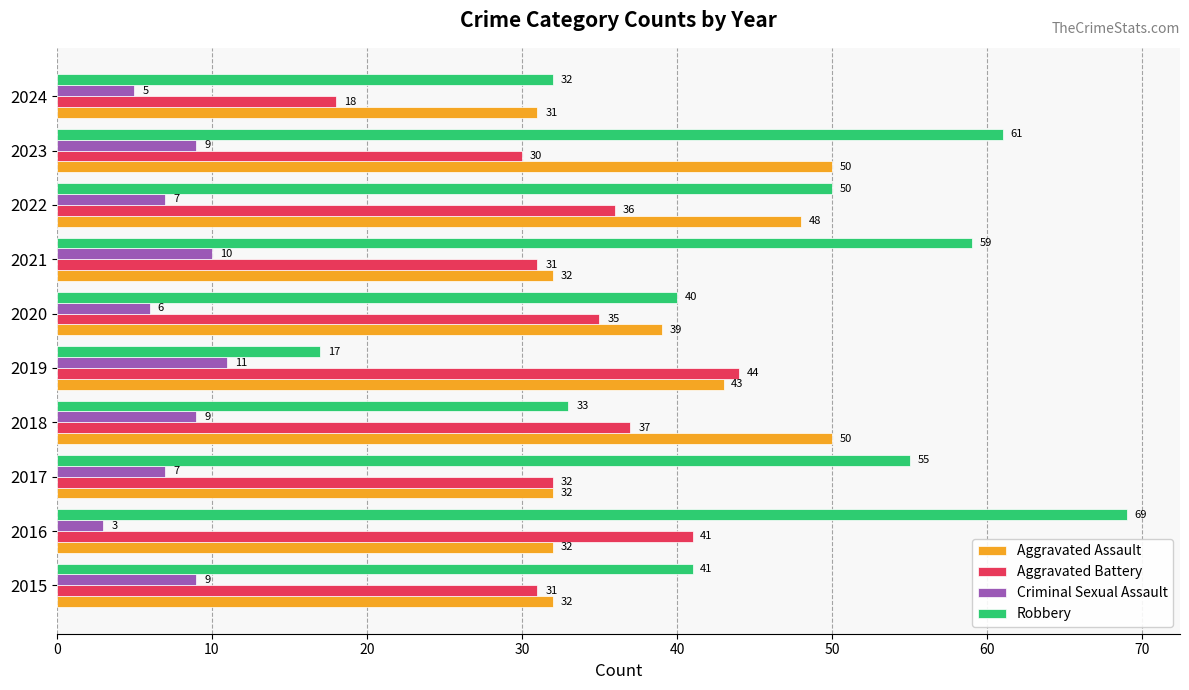

What is the difference between the maximum and minimum values in the Aggravated Assault series?

19